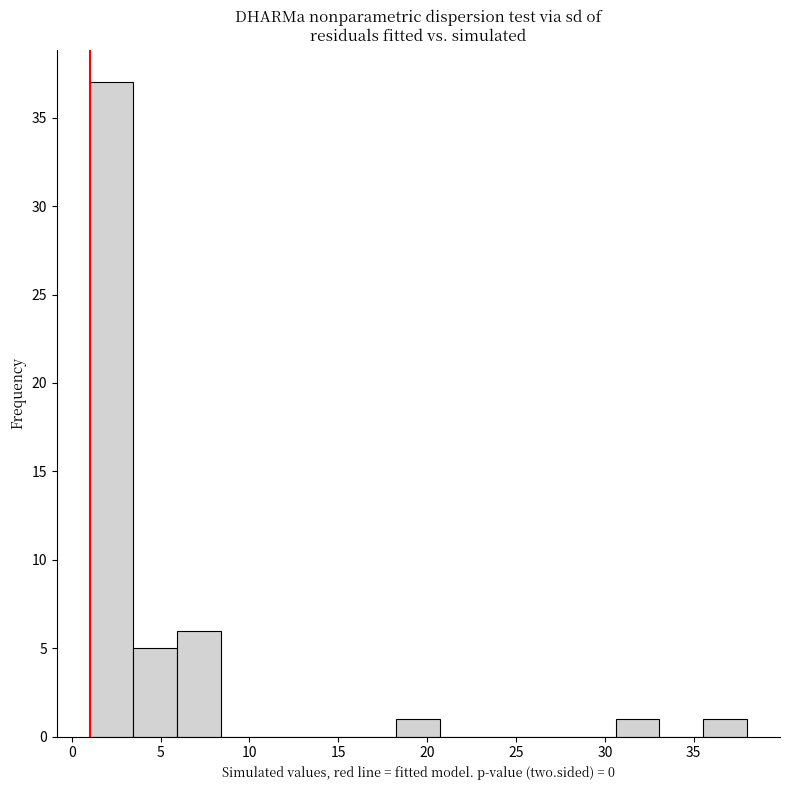

Over which range of the x-axis is the bar tallest?

1.0 to 3.5